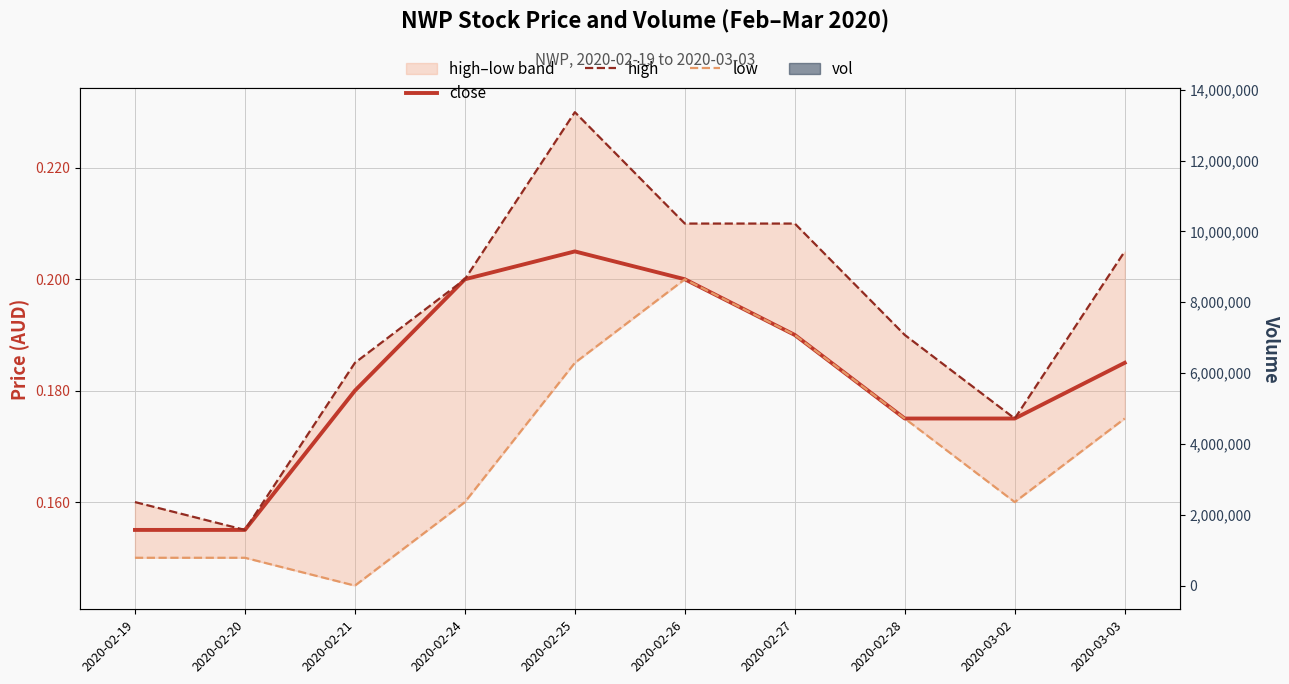

Rank the series by their average value, from lowest to highest.

low, close, high